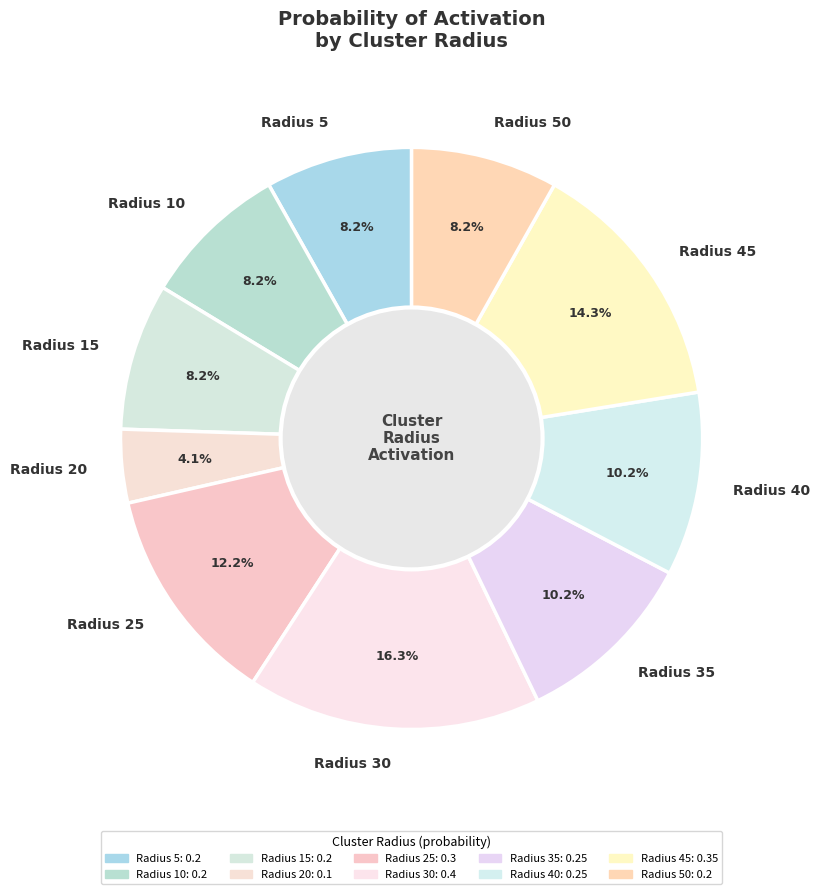

To the nearest percent, what is the average slice percentage?

10%